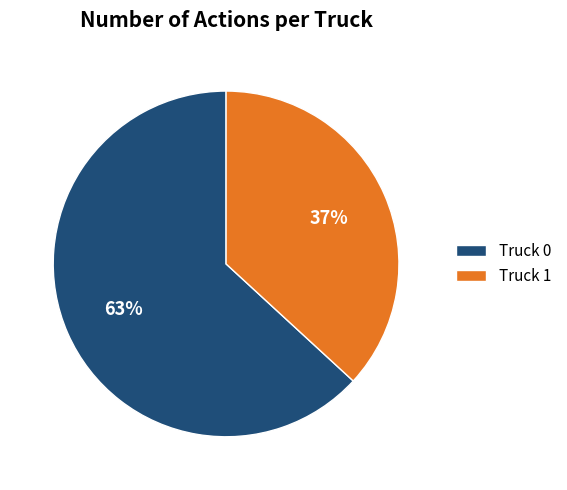

Rank the categories by value from highest to lowest.

Truck 0, Truck 1